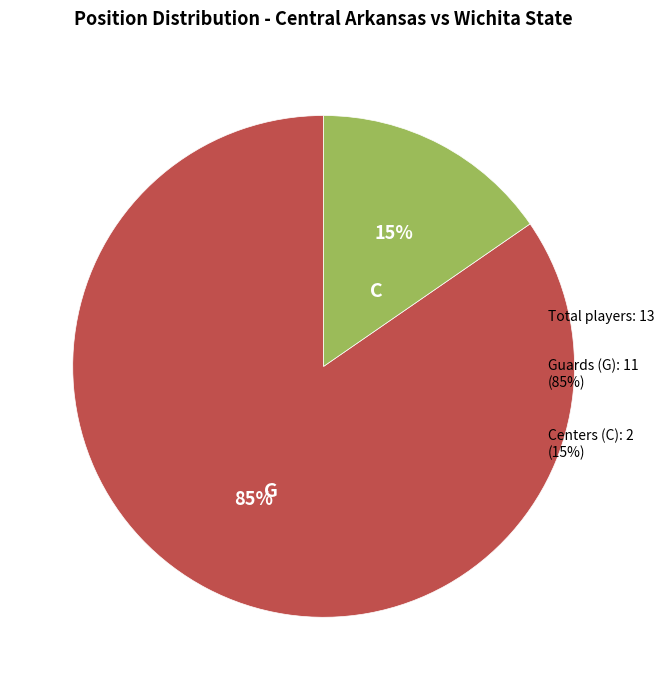

Is it true that G is 99% of the pie?

False